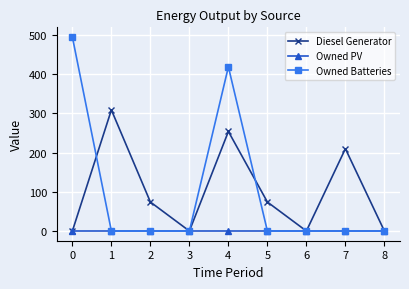

At which category does Diesel Generator reach its first local valley?

3